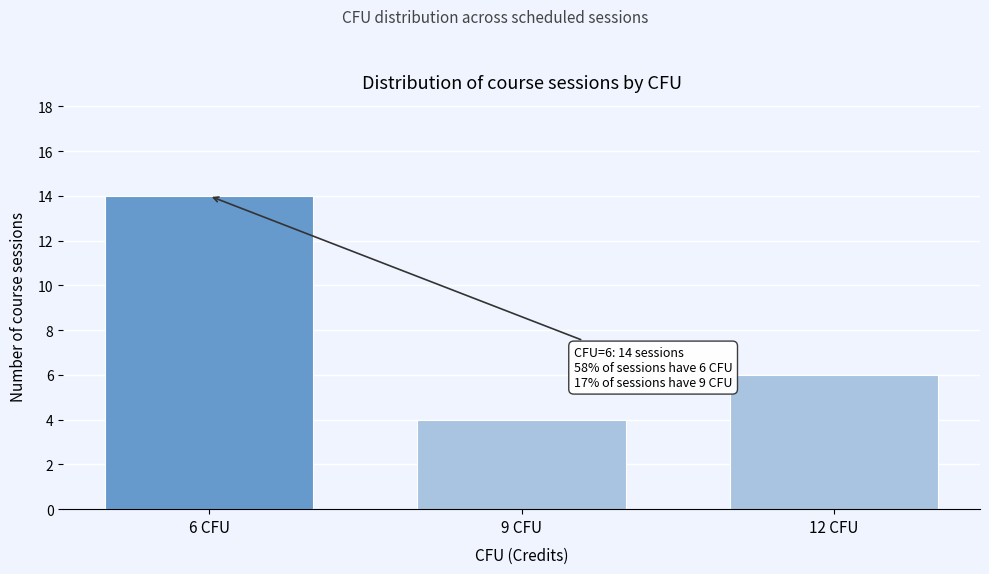

Reading right to left, extract all data points from this chart.

12 CFU=6	9 CFU=4	6 CFU=14